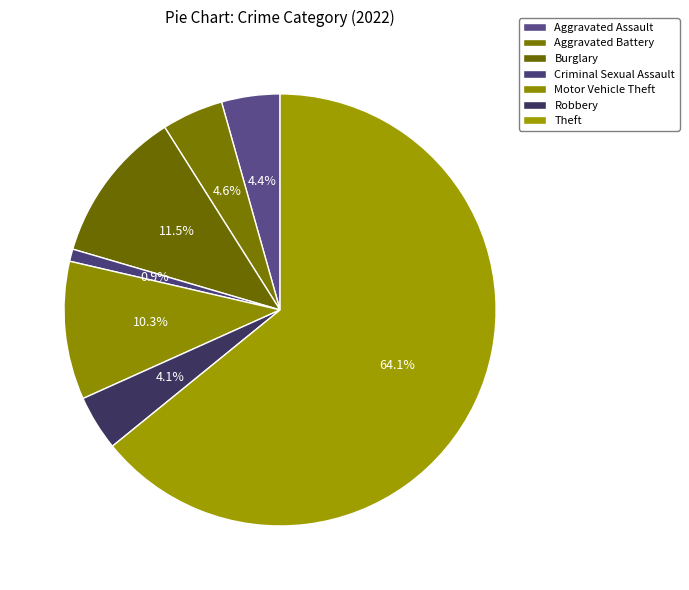

The Motor Vehicle Theft slice represents 10% of the pie. True or false?

True